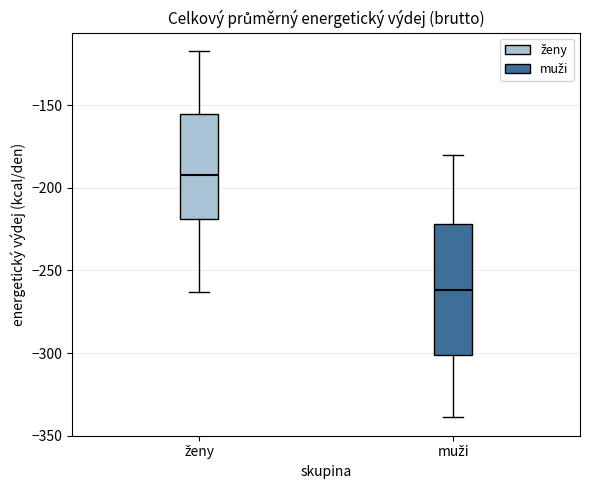

Where does the upper whisker of the box for muži end on the y-axis? The values are not printed on the chart, so give them approximately, as read against the axis.

-180